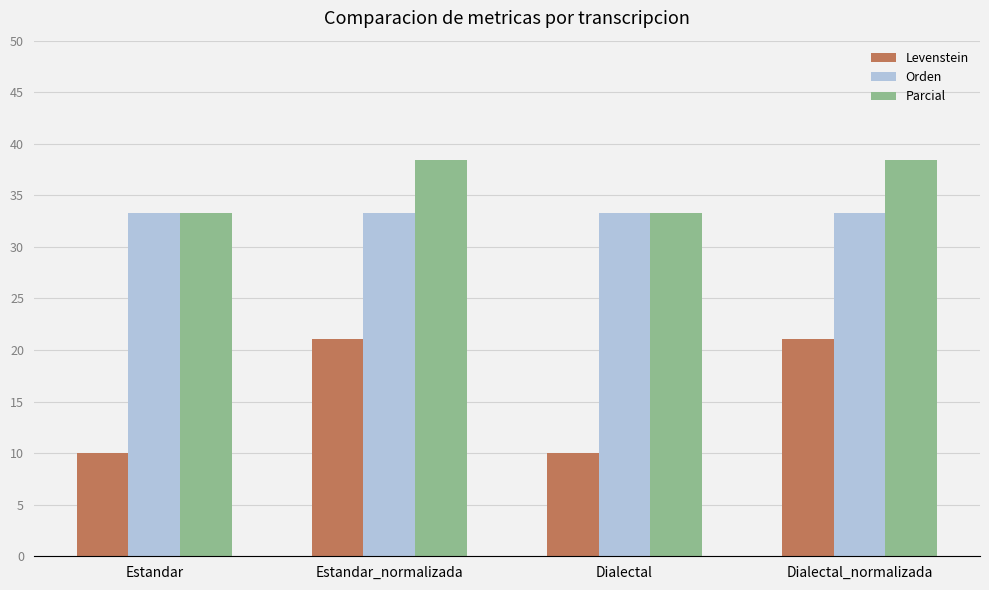

Which series has the largest total across all categories?

Parcial